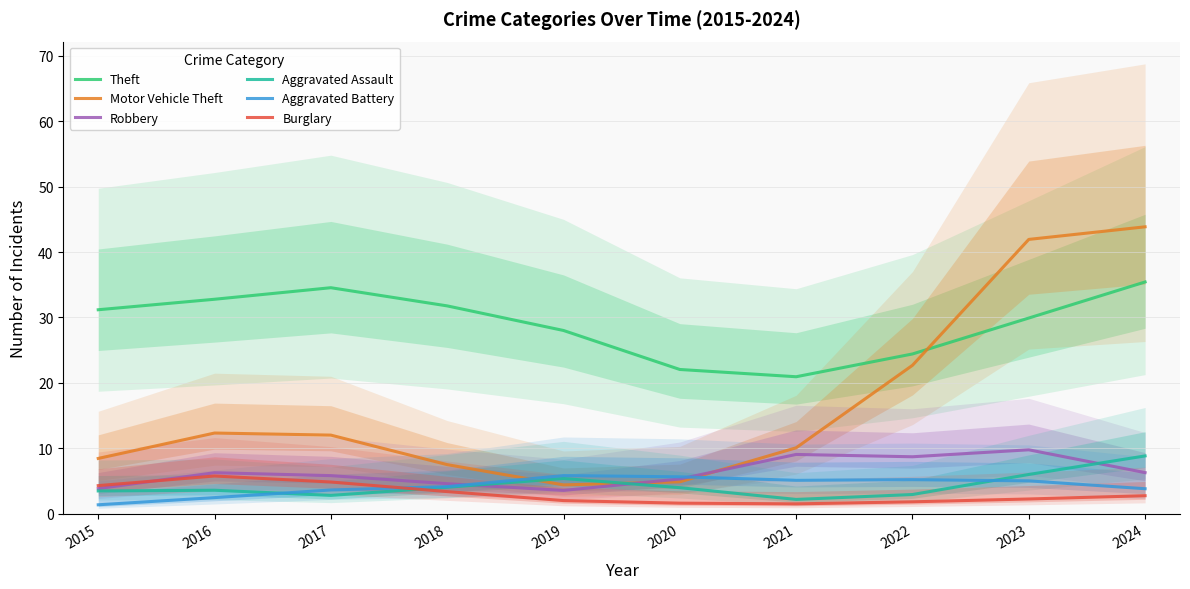

True or false: Burglary and Motor Vehicle Theft cross at least once.

False